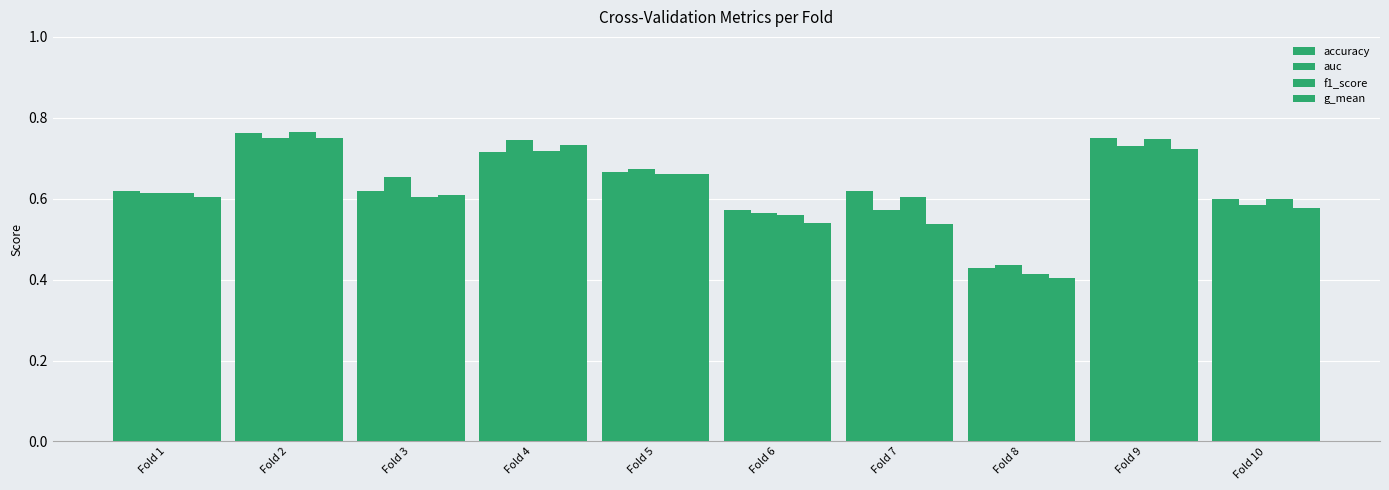

Which series has the largest total across all categories?

accuracy